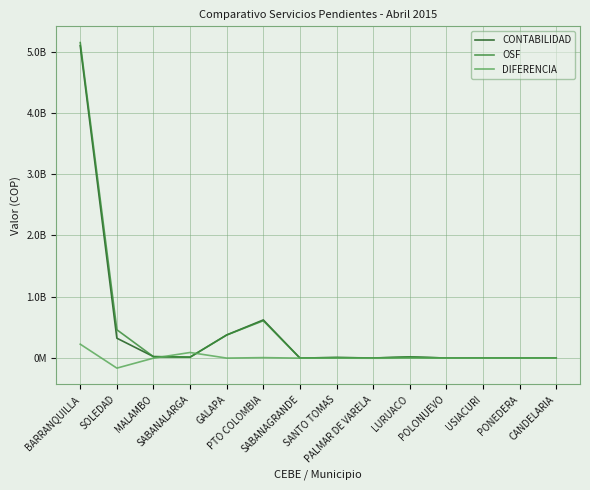

What is the difference between the maximum and minimum values in the CONTABILIDAD series?

5092018804.0